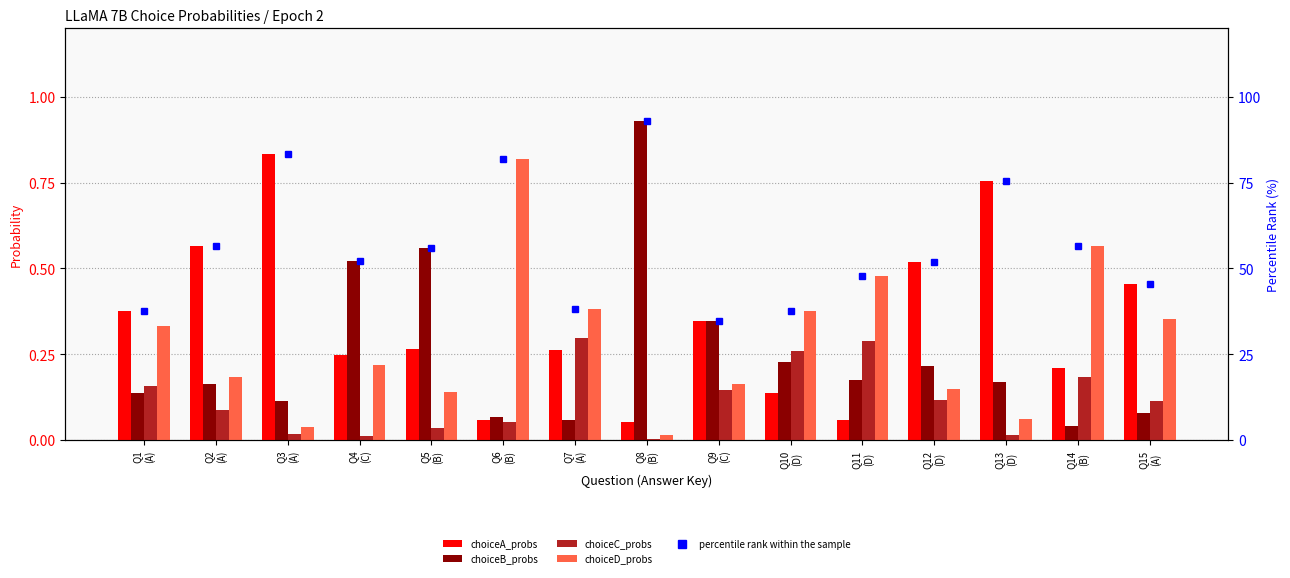

Reading left to right, list all the values displayed in this chart.

choiceA_probs: Q1
(A)=0.4	Q2
(A)=0.6	Q3
(A)=0.8	Q4
(C)=0.2	Q5
(B)=0.3	Q6
(B)=0.1	Q7
(A)=0.3	Q8
(B)=0.1	Q9
(C)=0.3	Q10
(D)=0.1	Q11
(D)=0.1	Q12
(D)=0.5	Q13
(D)=0.8	Q14
(B)=0.2	Q15
(A)=0.5
choiceB_probs: Q1
(A)=0.1	Q2
(A)=0.2	Q3
(A)=0.1	Q4
(C)=0.5	Q5
(B)=0.6	Q6
(B)=0.1	Q7
(A)=0.1	Q8
(B)=0.9	Q9
(C)=0.3	Q10
(D)=0.2	Q11
(D)=0.2	Q12
(D)=0.2	Q13
(D)=0.2	Q14
(B)=0.0	Q15
(A)=0.1
choiceC_probs: Q1
(A)=0.2	Q2
(A)=0.1	Q3
(A)=0.0	Q4
(C)=0.0	Q5
(B)=0.0	Q6
(B)=0.1	Q7
(A)=0.3	Q8
(B)=0.0	Q9
(C)=0.1	Q10
(D)=0.3	Q11
(D)=0.3	Q12
(D)=0.1	Q13
(D)=0.0	Q14
(B)=0.2	Q15
(A)=0.1
choiceD_probs: Q1
(A)=0.3	Q2
(A)=0.2	Q3
(A)=0.0	Q4
(C)=0.2	Q5
(B)=0.1	Q6
(B)=0.8	Q7
(A)=0.4	Q8
(B)=0.0	Q9
(C)=0.2	Q10
(D)=0.4	Q11
(D)=0.5	Q12
(D)=0.1	Q13
(D)=0.1	Q14
(B)=0.6	Q15
(A)=0.4
percentile rank within the sample: Q1
(A)=37.5	Q2
(A)=56.7	Q3
(A)=83.3	Q4
(C)=52.3	Q5
(B)=55.9	Q6
(B)=82.1	Q7
(A)=38.2	Q8
(B)=93.0	Q9
(C)=34.6	Q10
(D)=37.6	Q11
(D)=47.8	Q12
(D)=51.9	Q13
(D)=75.4	Q14
(B)=56.7	Q15
(A)=45.3